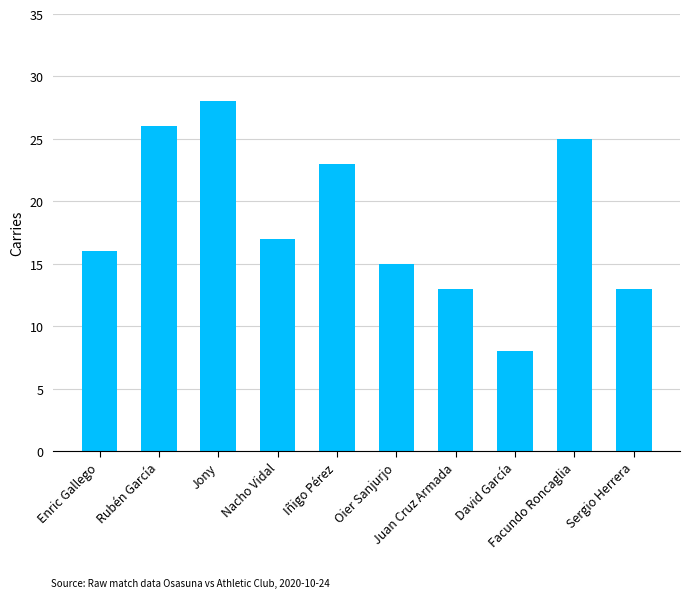

The chart shows a value of 21 at Enric Gallego. True or false?

False